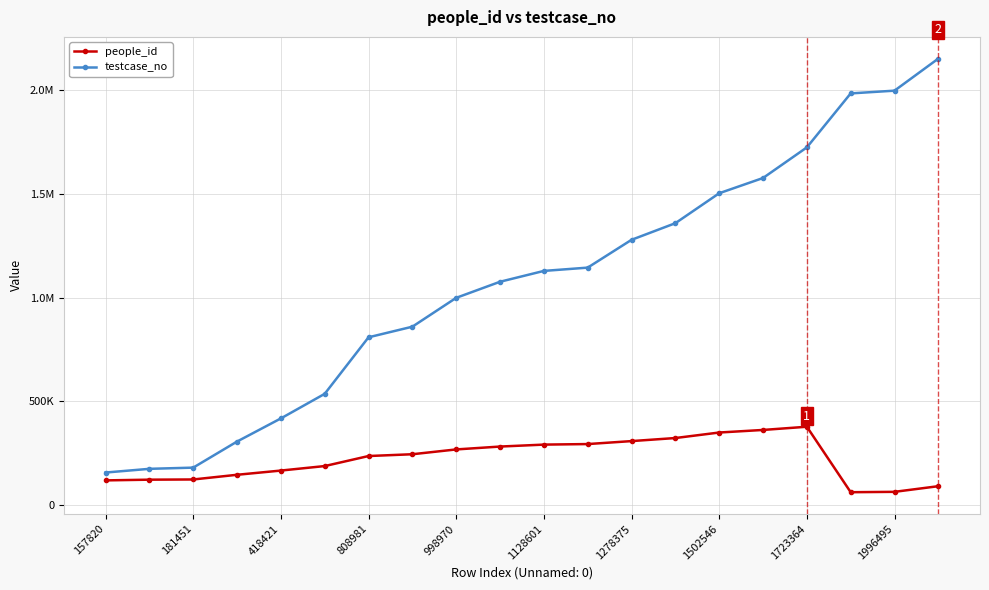

Does the chart have visible grid lines?

Yes